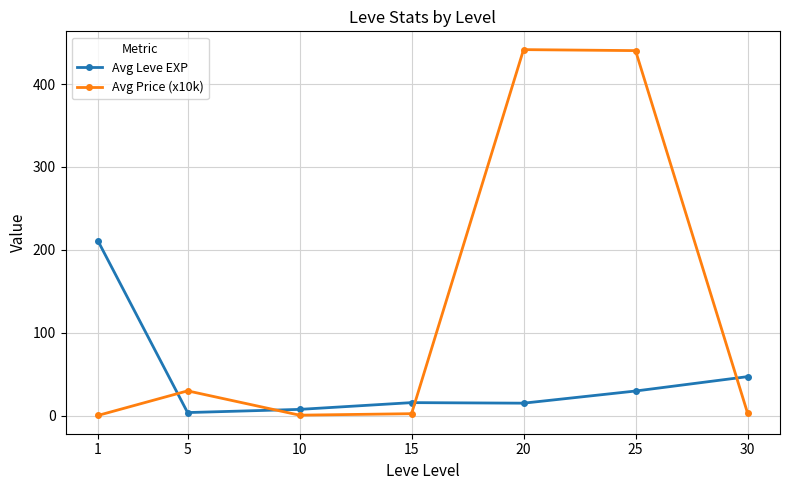

Which series has the largest total across all categories?

Avg Price (x10k)